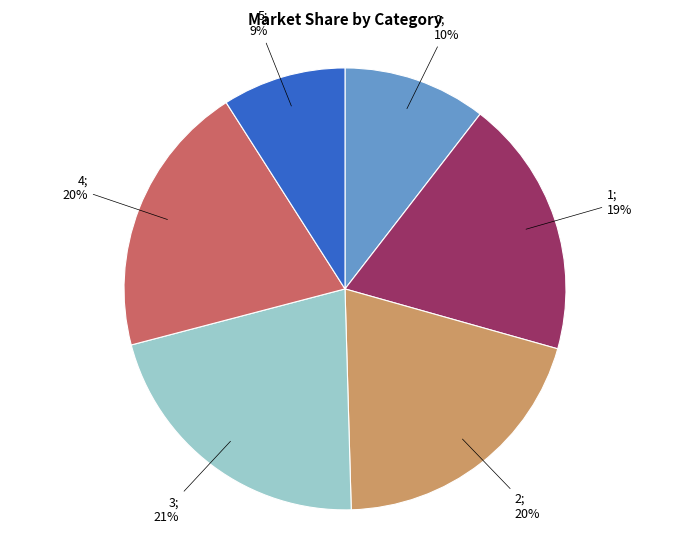

How many slices are in this pie chart?

6